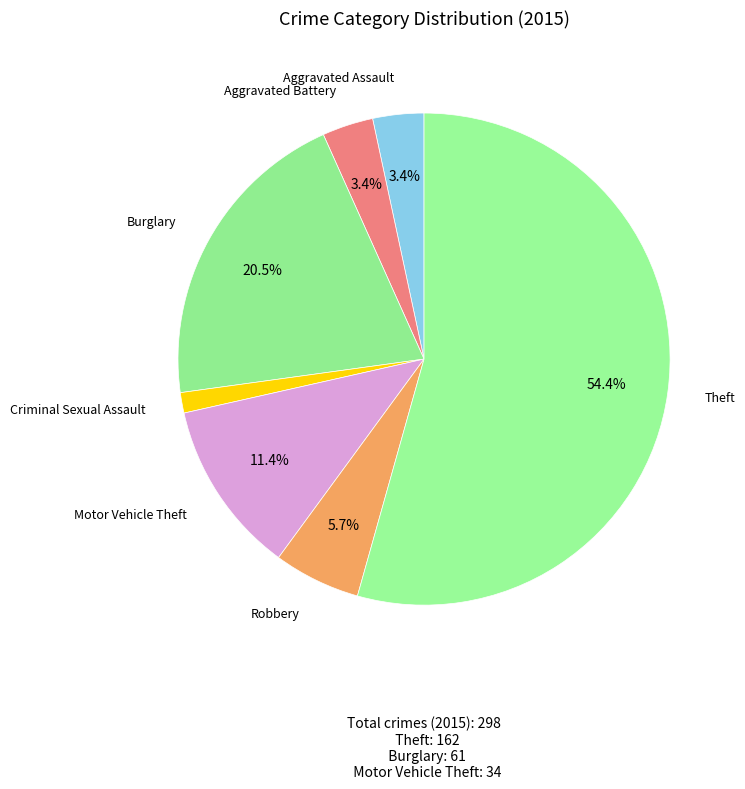

The Robbery slice represents 15% of the pie. True or false?

False